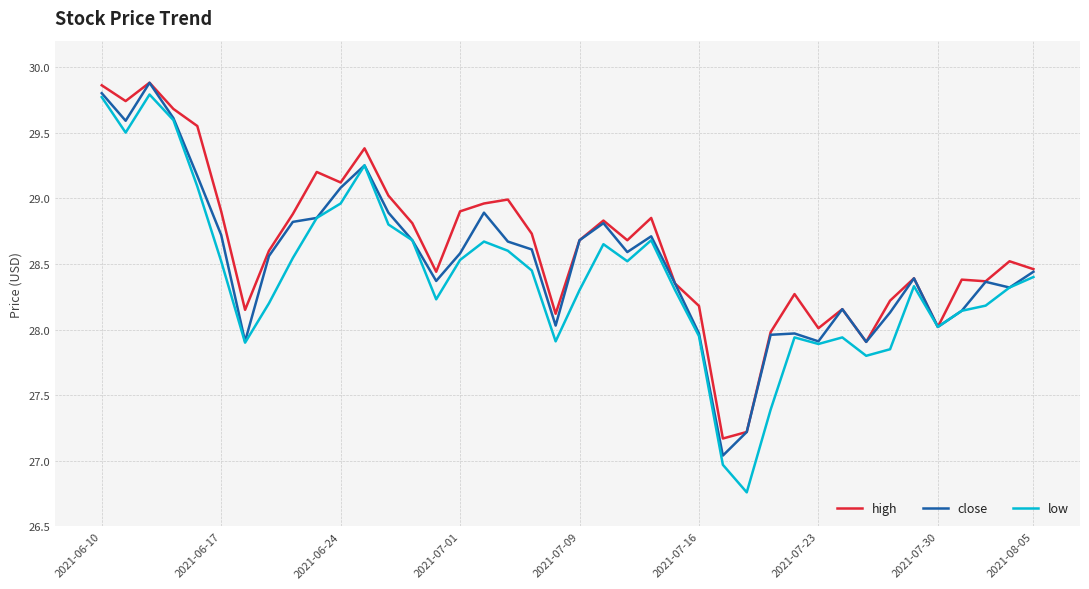

What is the highest value of the low series?

29.8